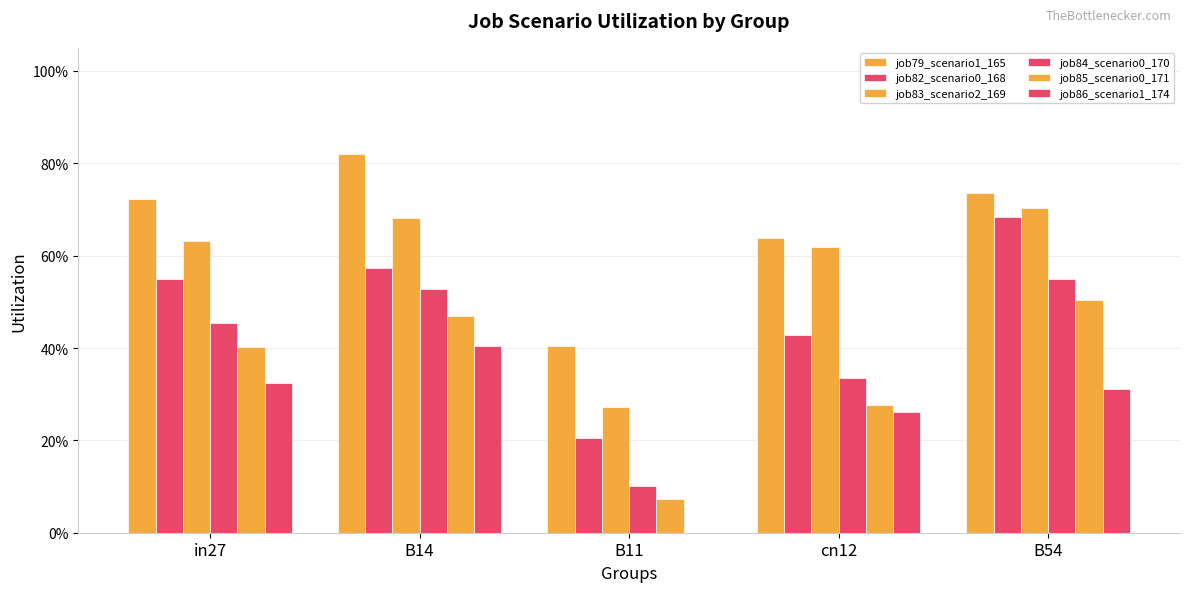

Are the bars horizontal?

No